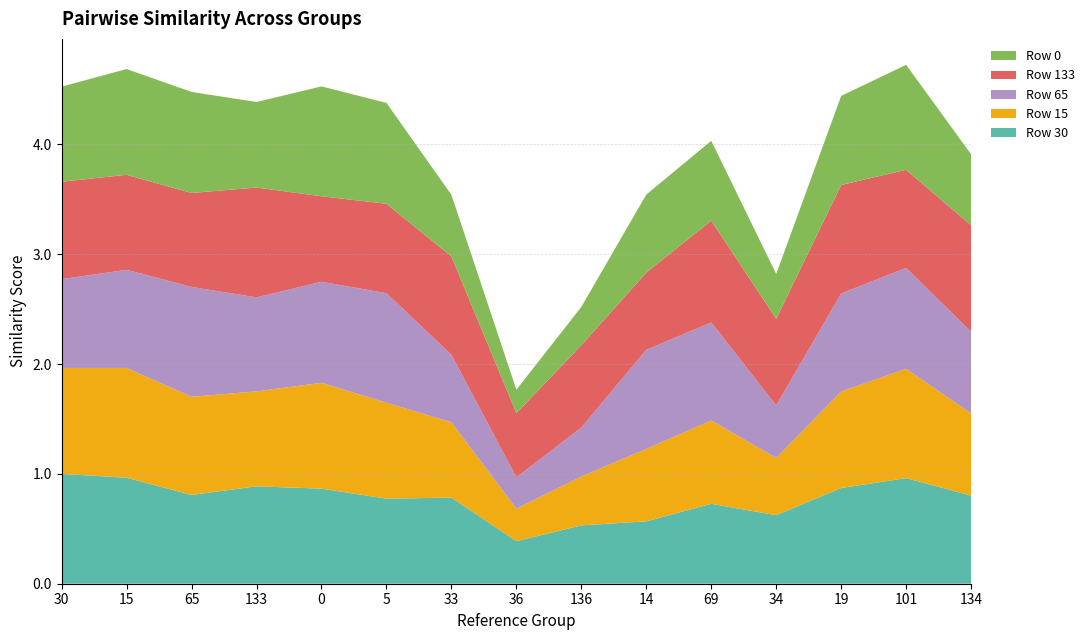

Reading left to right, extract all data points from this chart.

Row 30: 30=1.0	15=1.0	65=0.8	133=0.9	0=0.9	5=0.8	33=0.8	36=0.4	136=0.5	14=0.6	69=0.7	34=0.6	19=0.9	101=1.0	134=0.8
Row 15: 30=1.0	15=1.0	65=0.9	133=0.9	0=1.0	5=0.9	33=0.7	36=0.3	136=0.4	14=0.7	69=0.8	34=0.5	19=0.9	101=1.0	134=0.7
Row 65: 30=0.8	15=0.9	65=1.0	133=0.9	0=0.9	5=1.0	33=0.6	36=0.3	136=0.4	14=0.9	69=0.9	34=0.5	19=0.9	101=0.9	134=0.7
Row 133: 30=0.9	15=0.9	65=0.9	133=1.0	0=0.8	5=0.8	33=0.9	36=0.6	136=0.8	14=0.7	69=0.9	34=0.8	19=1.0	101=0.9	134=1.0
Row 0: 30=0.9	15=1.0	65=0.9	133=0.8	0=1.0	5=0.9	33=0.6	36=0.2	136=0.3	14=0.7	69=0.7	34=0.4	19=0.8	101=1.0	134=0.6